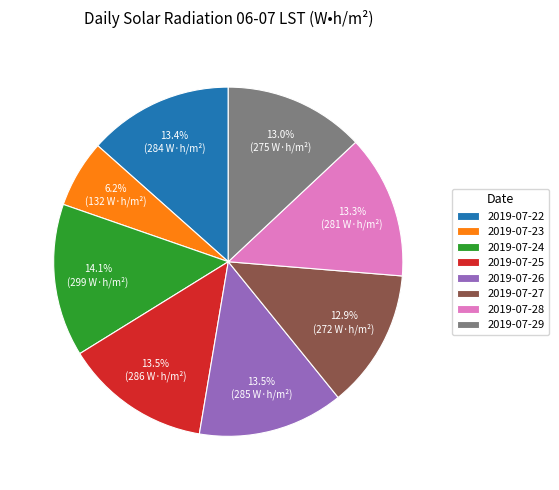

Does 2019-07-22 represent more than half of the total?

No